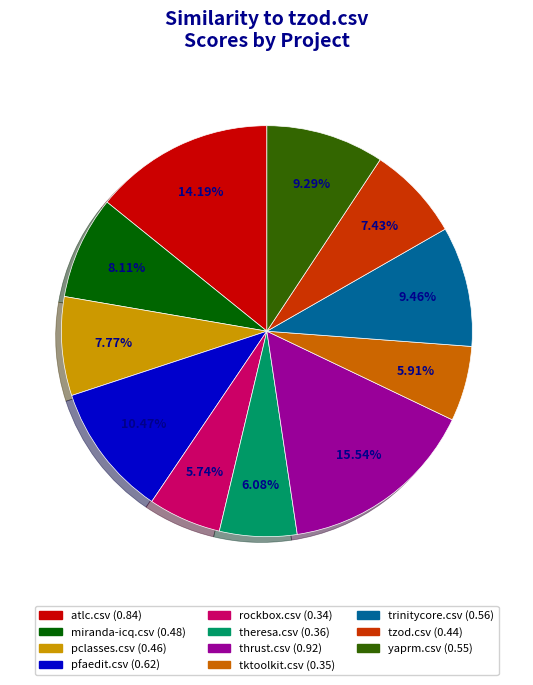

Does pclasses.csv represent more than half of the total?

No